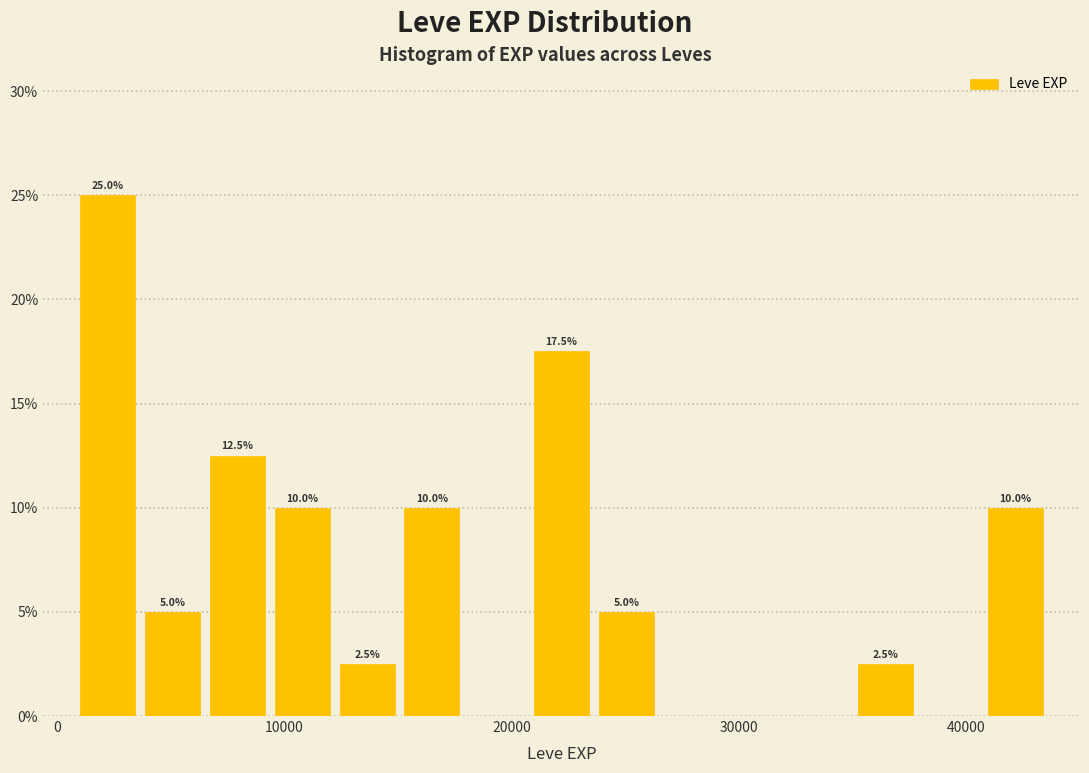

Read against the x-axis, roughly where is the centre of the tallest bar?

2000